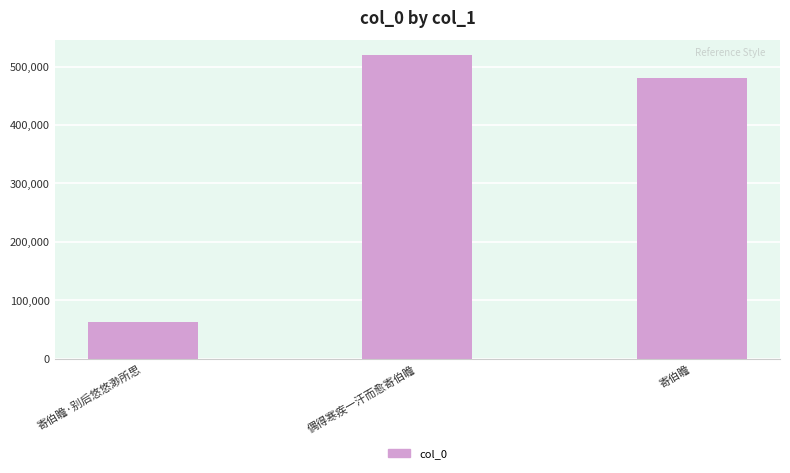

The value at 偶得寒疾一汗而愈寄伯瞻 is 518944. True or false?

True